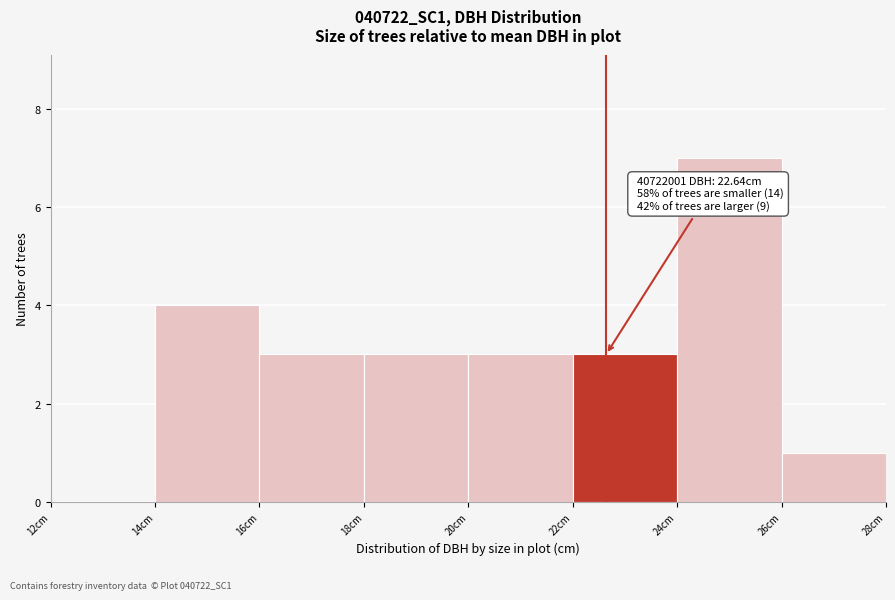

Which range on the x-axis has the tallest bar?

24 to 26